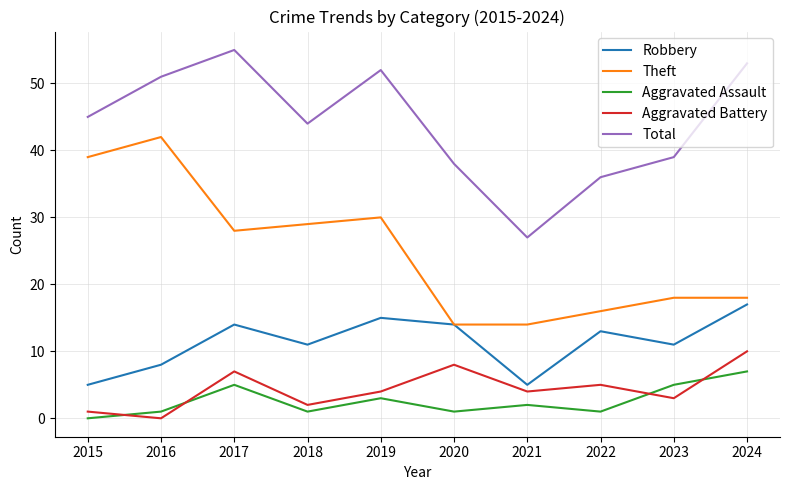

List the series in order of their peak value, highest first.

Total, Theft, Robbery, Aggravated Battery, Aggravated Assault